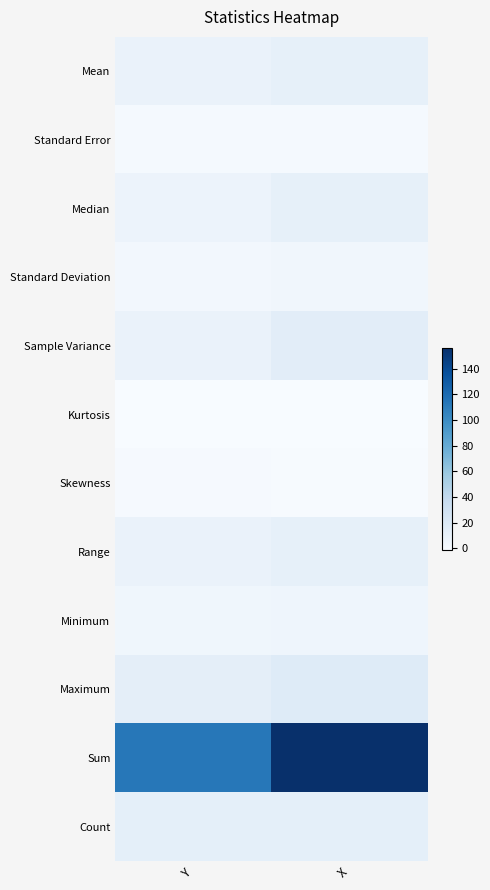

At which category is the sum across all series the highest?

X